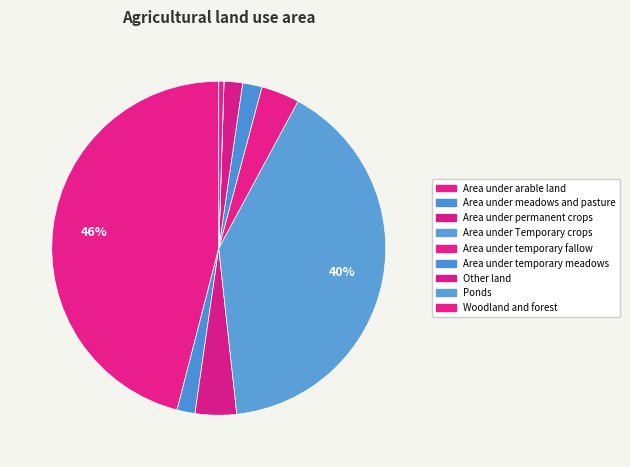

Which category has the smallest portion of the pie?

Ponds